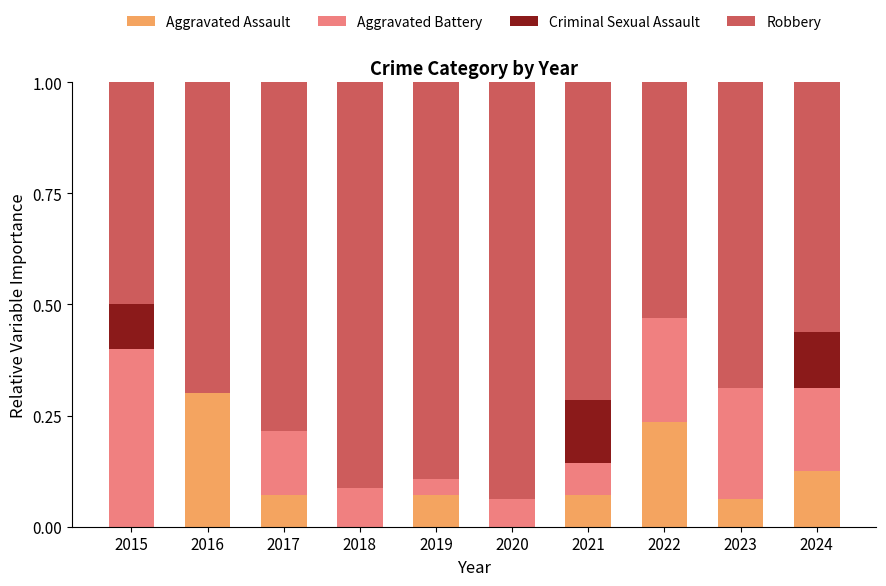

What is the total value across all series at 2018?

1.0